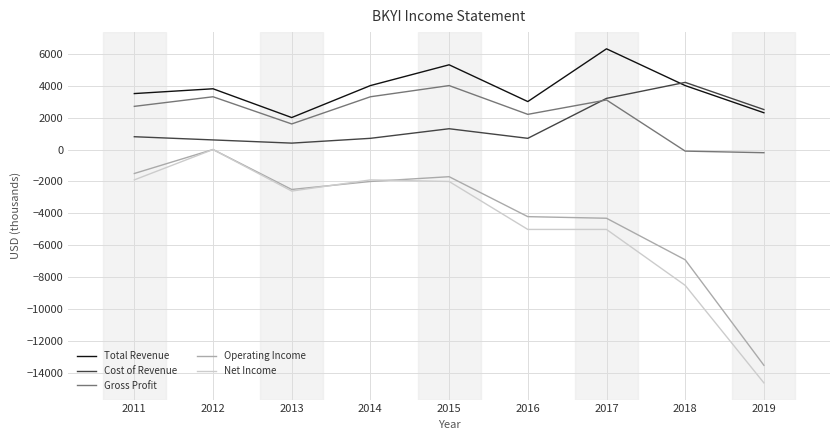

True or false: Cost of Revenue and Net Income cross at least once.

False